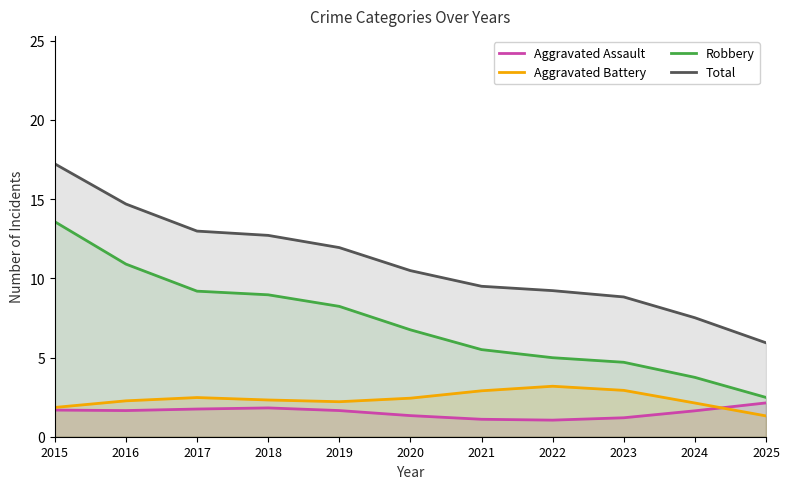

At which label does Aggravated Assault reach its peak?

2025